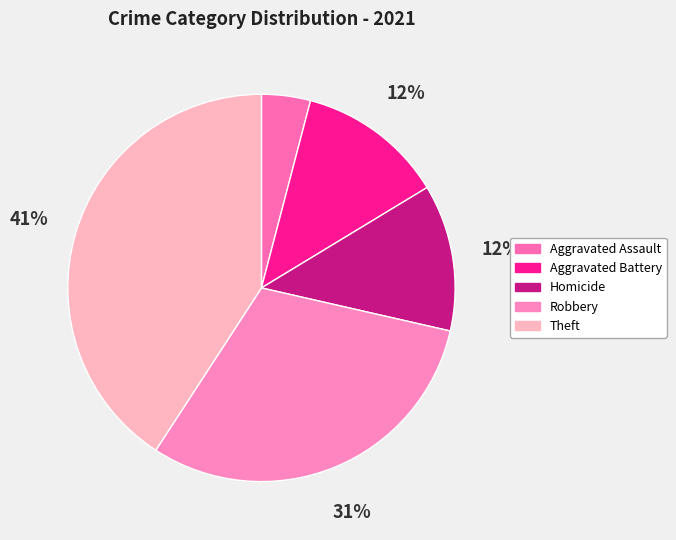

To the nearest percent, what is the average slice percentage?

20%